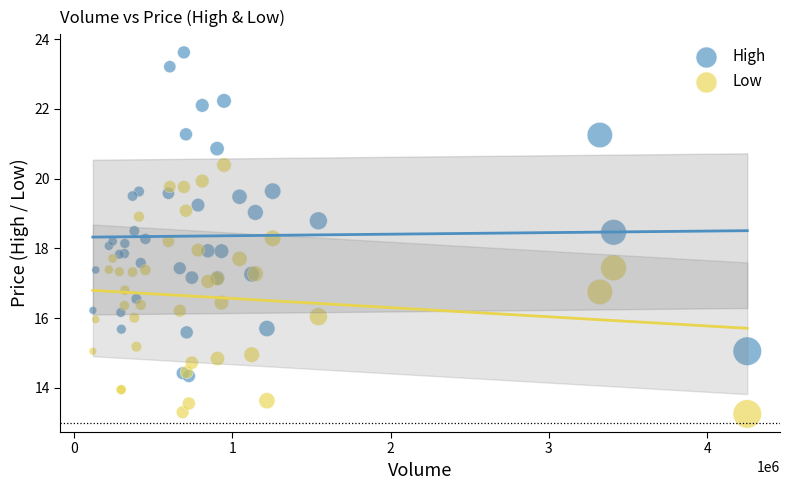

What are all the series names shown in the legend?

High, Low